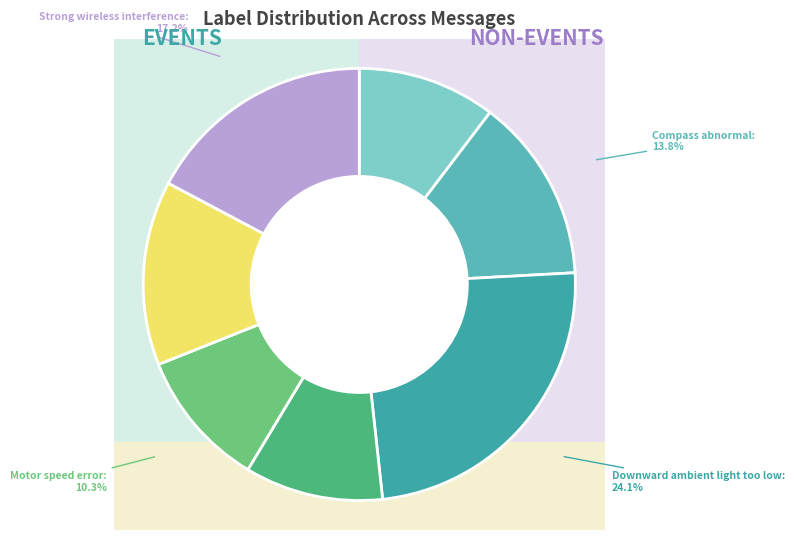

Count the number of slices in the pie.

7